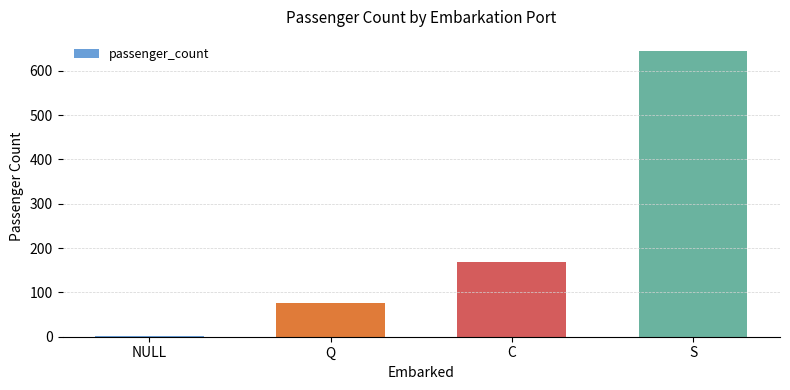

Reading right to left, transcribe all the data shown in this chart.

S=644	C=168	Q=77	NULL=2